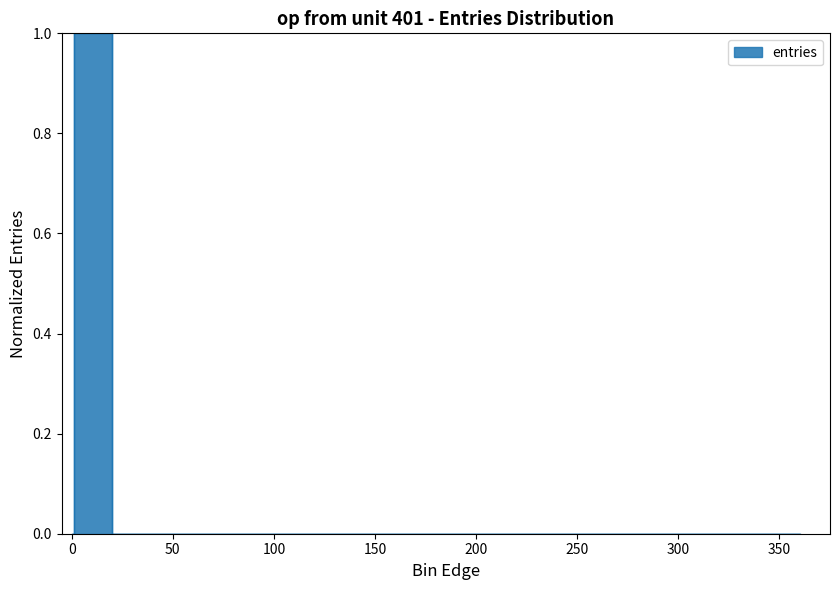

What is the label of the 1st point from the right?

360.1